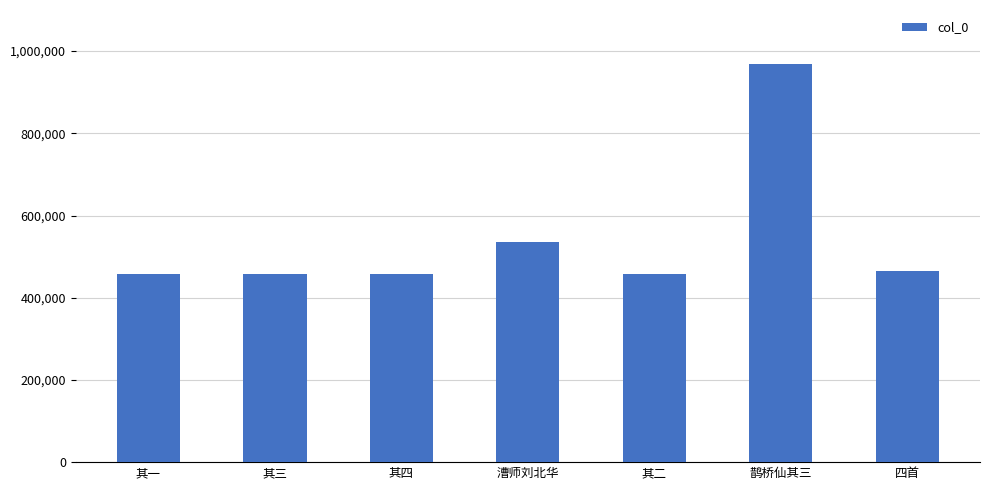

What is the maximum value shown in the chart?

968628